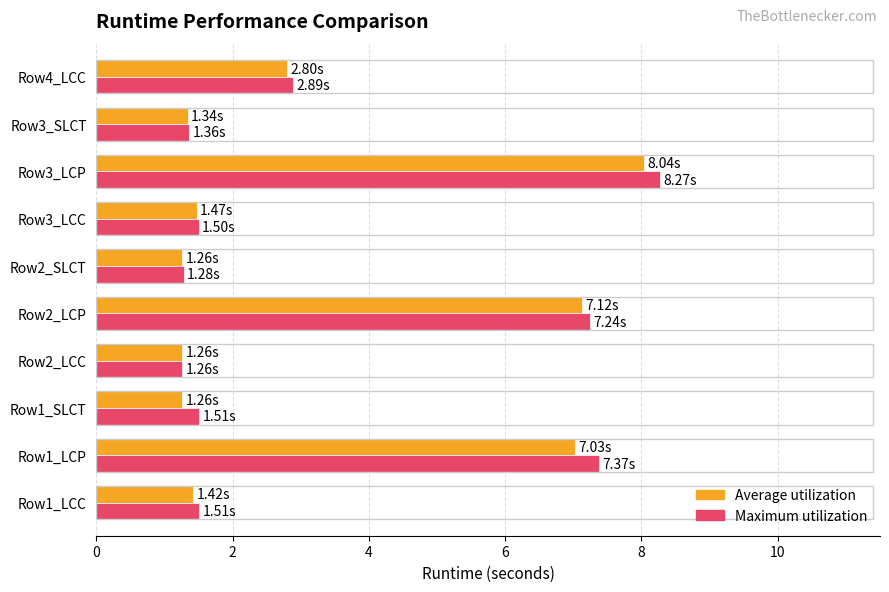

Between Row2_LCC and Row3_LCP, which series saw the biggest shift?

Maximum utilization